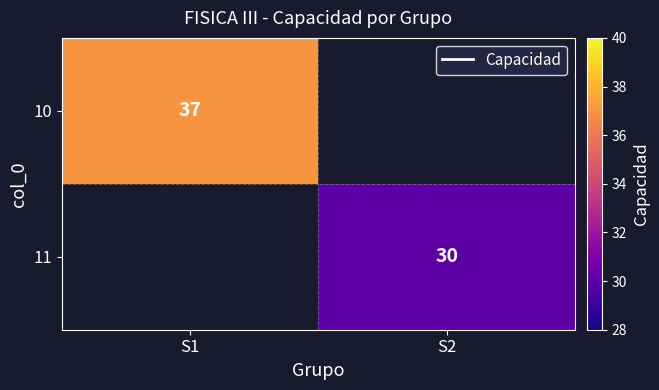

What is the greatest value displayed?

37.0